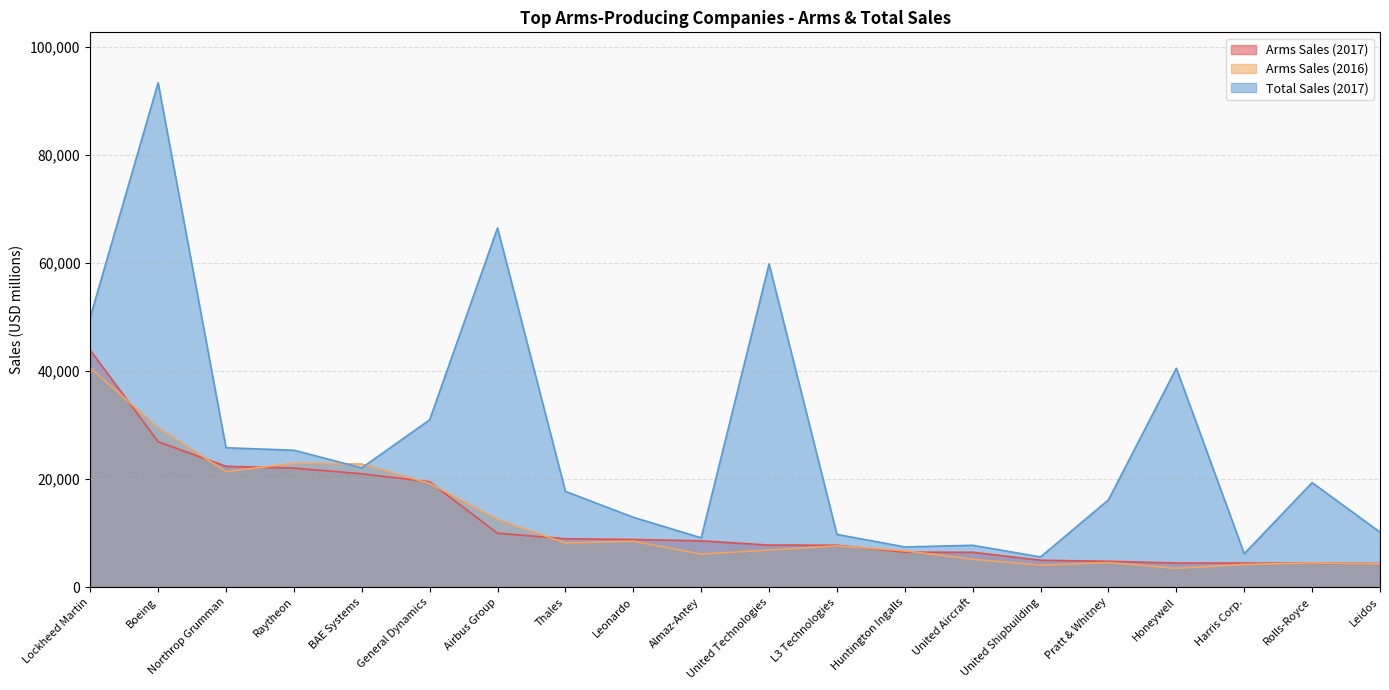

True or false: Arms Sales (2016) has more than 2 points higher than both neighbors.

True